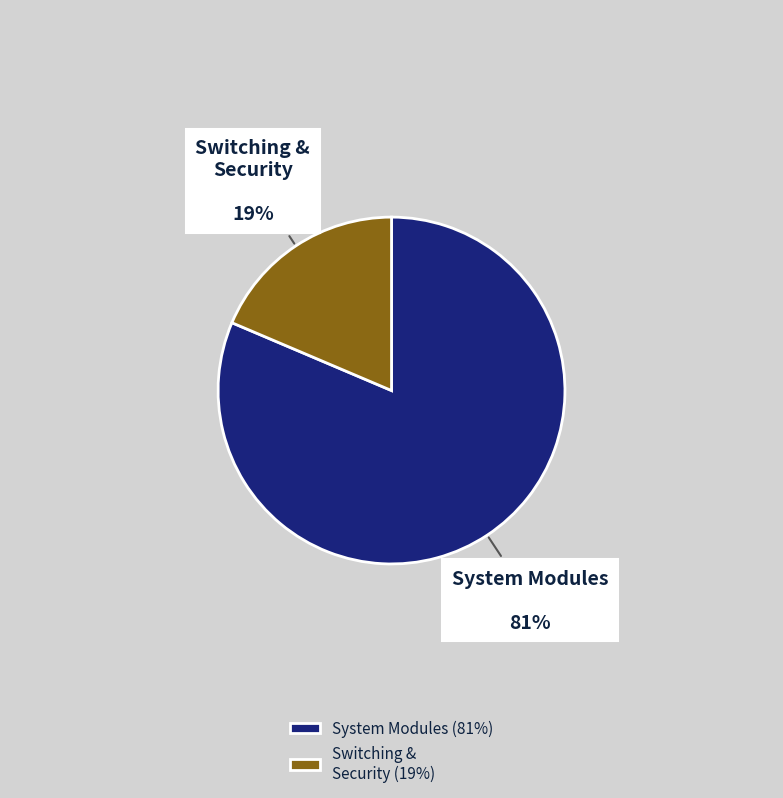

Is System Modules the majority of the pie?

Yes